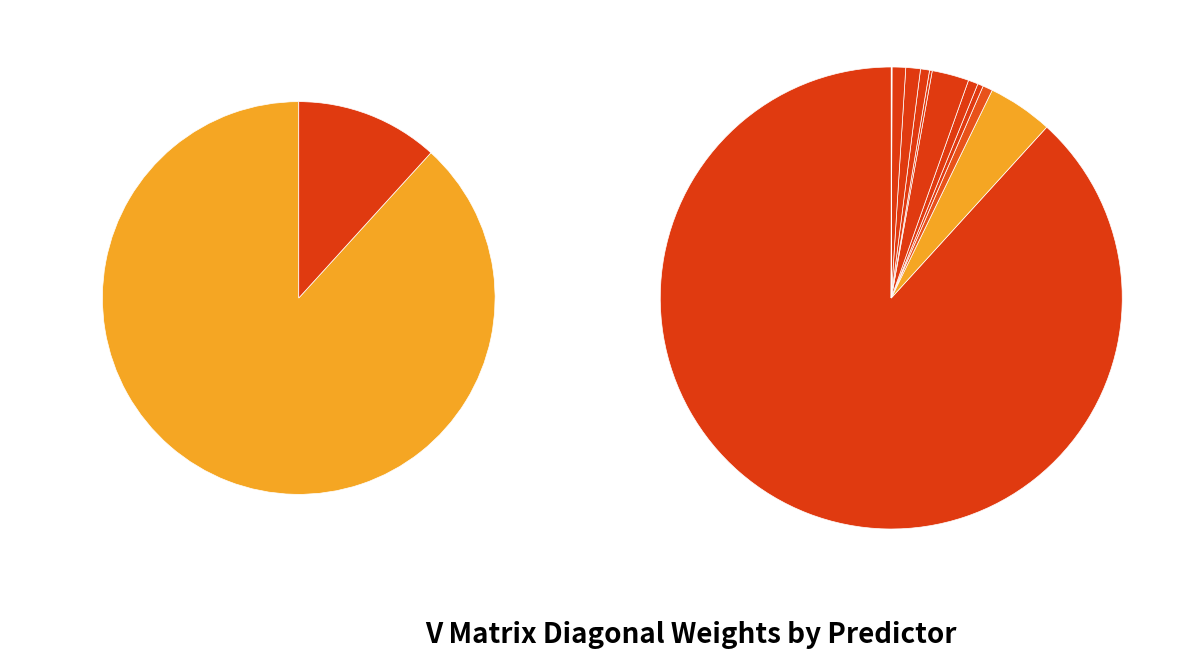

To the nearest percent, what portion does services represent?

1%